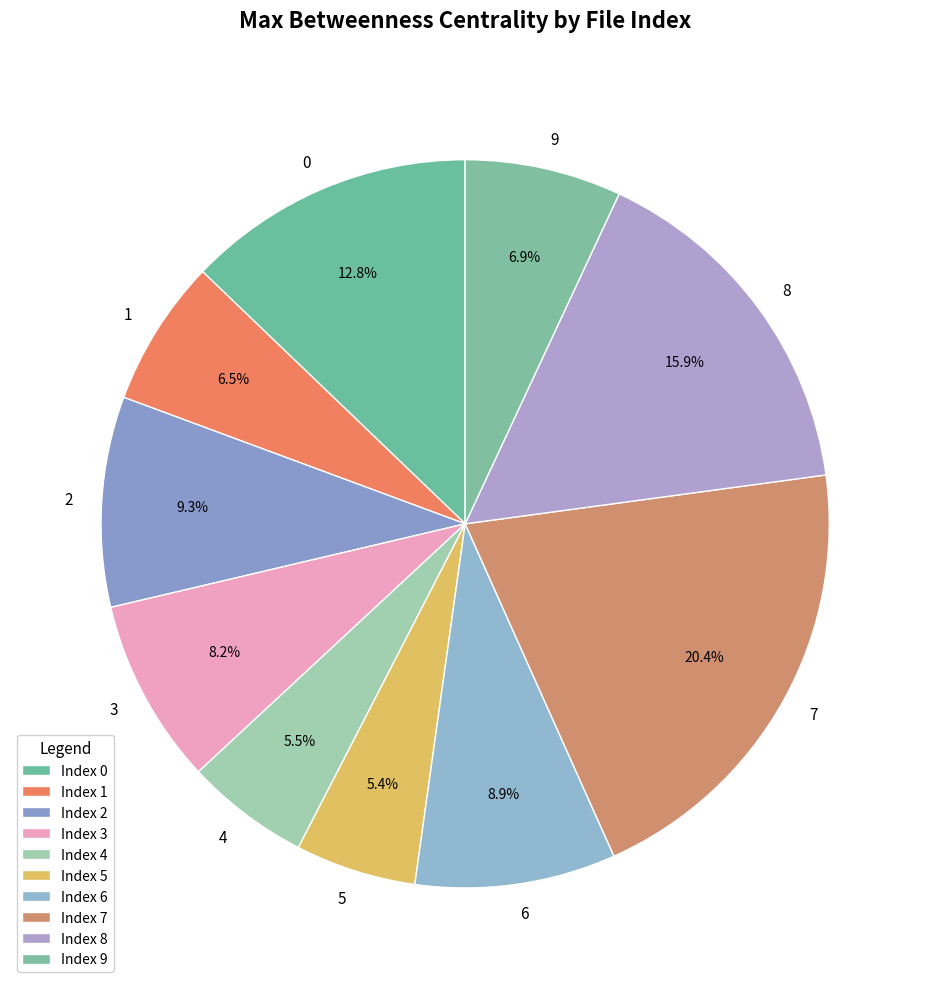

Is there any slice that represents more than half of the pie?

No